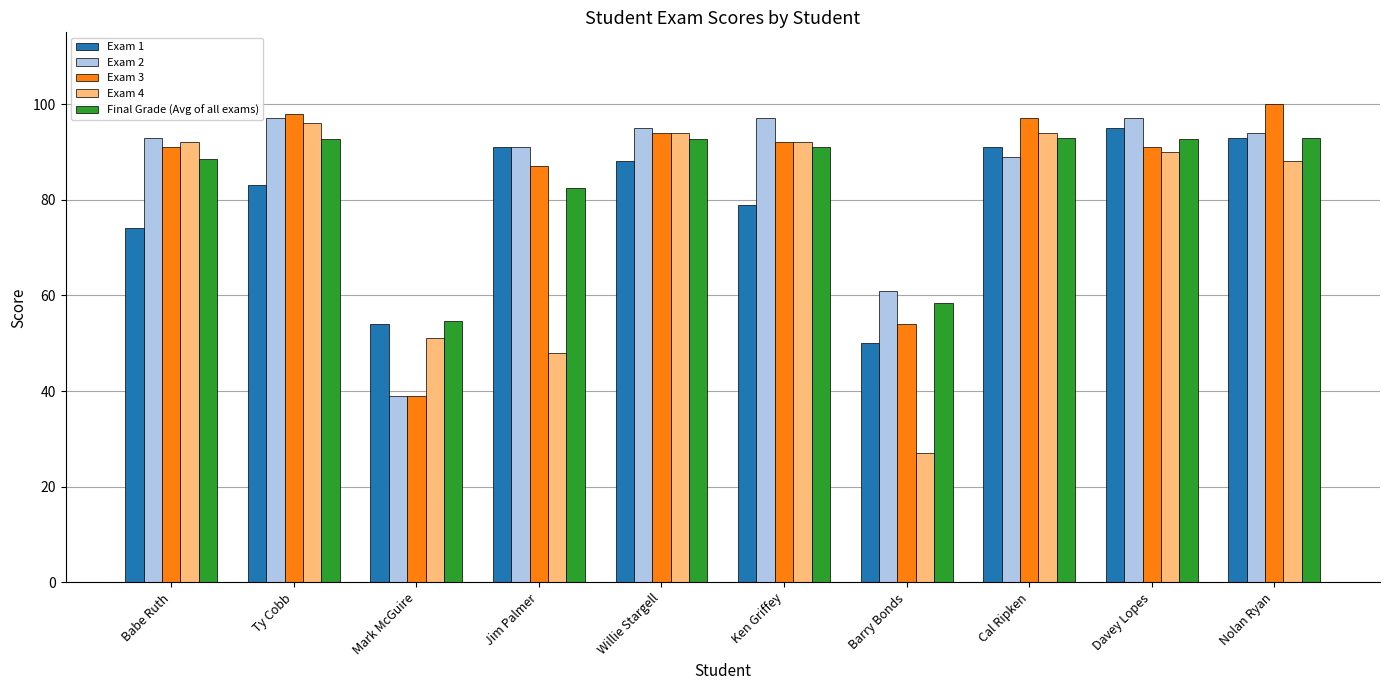

Which series has the largest total across all categories?

Exam 2